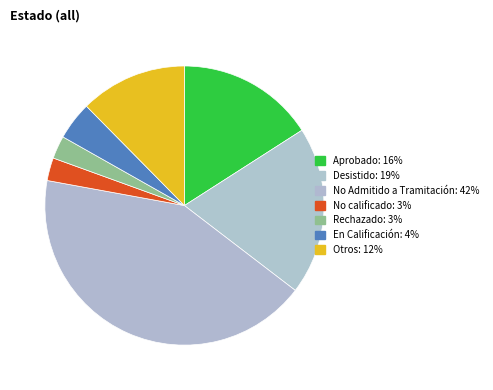

How many slices are in this pie chart?

7